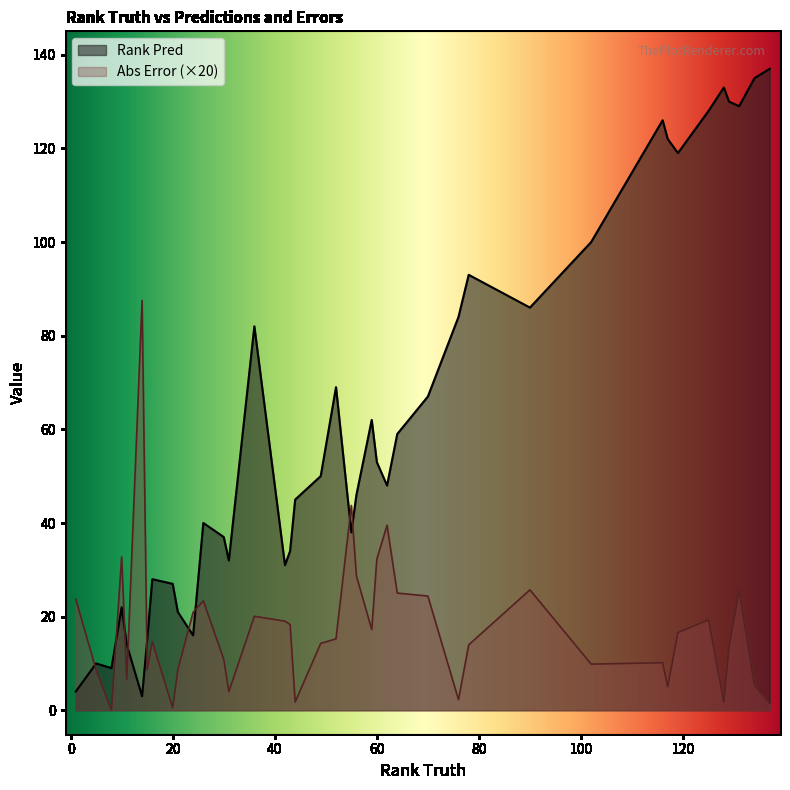

What is the difference between the highest and lowest values at 119?

118.2